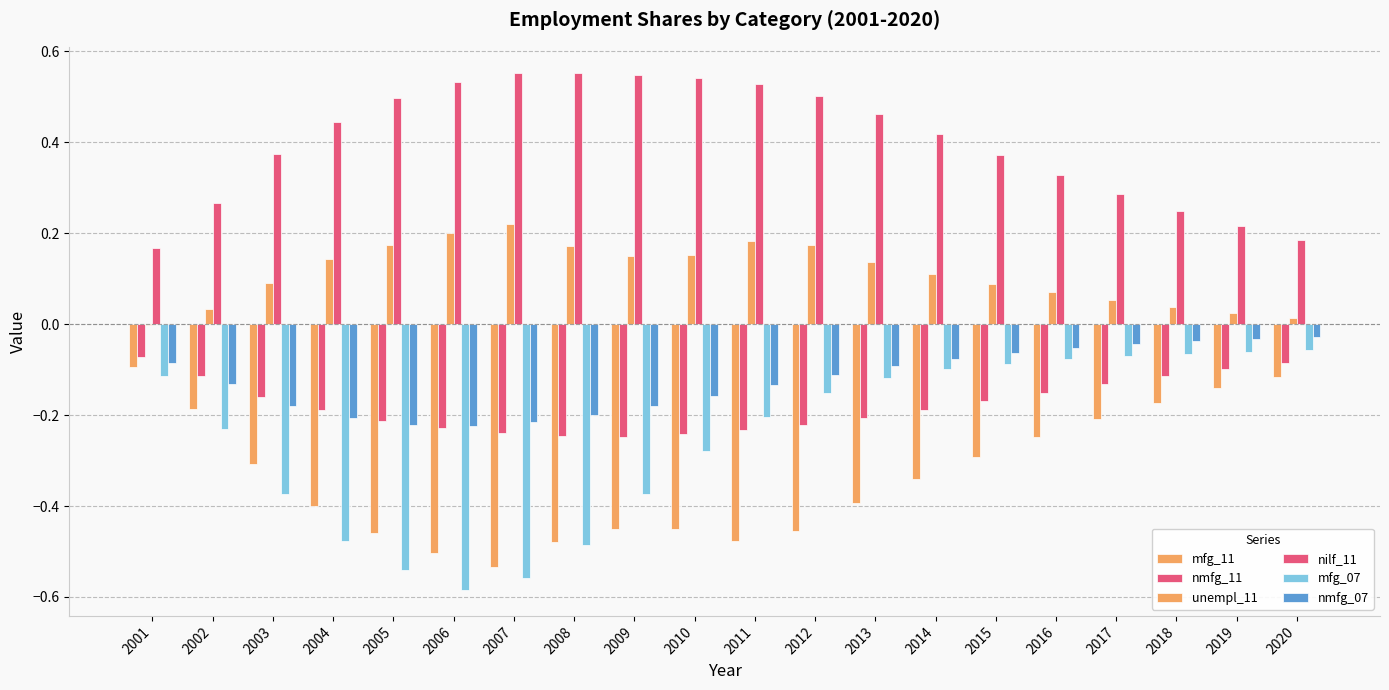

Reading left to right, what are all the values shown in this chart?

mfg_11: 2001=-0.1	2002=-0.2	2003=-0.3	2004=-0.4	2005=-0.5	2006=-0.5	2007=-0.5	2008=-0.5	2009=-0.5	2010=-0.5	2011=-0.5	2012=-0.5	2013=-0.4	2014=-0.3	2015=-0.3	2016=-0.2	2017=-0.2	2018=-0.2	2019=-0.1	2020=-0.1
nmfg_11: 2001=-0.1	2002=-0.1	2003=-0.2	2004=-0.2	2005=-0.2	2006=-0.2	2007=-0.2	2008=-0.2	2009=-0.2	2010=-0.2	2011=-0.2	2012=-0.2	2013=-0.2	2014=-0.2	2015=-0.2	2016=-0.2	2017=-0.1	2018=-0.1	2019=-0.1	2020=-0.1
unempl_11: 2001=-0.0	2002=0.0	2003=0.1	2004=0.1	2005=0.2	2006=0.2	2007=0.2	2008=0.2	2009=0.2	2010=0.2	2011=0.2	2012=0.2	2013=0.1	2014=0.1	2015=0.1	2016=0.1	2017=0.1	2018=0.0	2019=0.0	2020=0.0
nilf_11: 2001=0.2	2002=0.3	2003=0.4	2004=0.4	2005=0.5	2006=0.5	2007=0.6	2008=0.6	2009=0.5	2010=0.5	2011=0.5	2012=0.5	2013=0.5	2014=0.4	2015=0.4	2016=0.3	2017=0.3	2018=0.2	2019=0.2	2020=0.2
mfg_07: 2001=-0.1	2002=-0.2	2003=-0.4	2004=-0.5	2005=-0.5	2006=-0.6	2007=-0.6	2008=-0.5	2009=-0.4	2010=-0.3	2011=-0.2	2012=-0.2	2013=-0.1	2014=-0.1	2015=-0.1	2016=-0.1	2017=-0.1	2018=-0.1	2019=-0.1	2020=-0.1
nmfg_07: 2001=-0.1	2002=-0.1	2003=-0.2	2004=-0.2	2005=-0.2	2006=-0.2	2007=-0.2	2008=-0.2	2009=-0.2	2010=-0.2	2011=-0.1	2012=-0.1	2013=-0.1	2014=-0.1	2015=-0.1	2016=-0.1	2017=-0.0	2018=-0.0	2019=-0.0	2020=-0.0